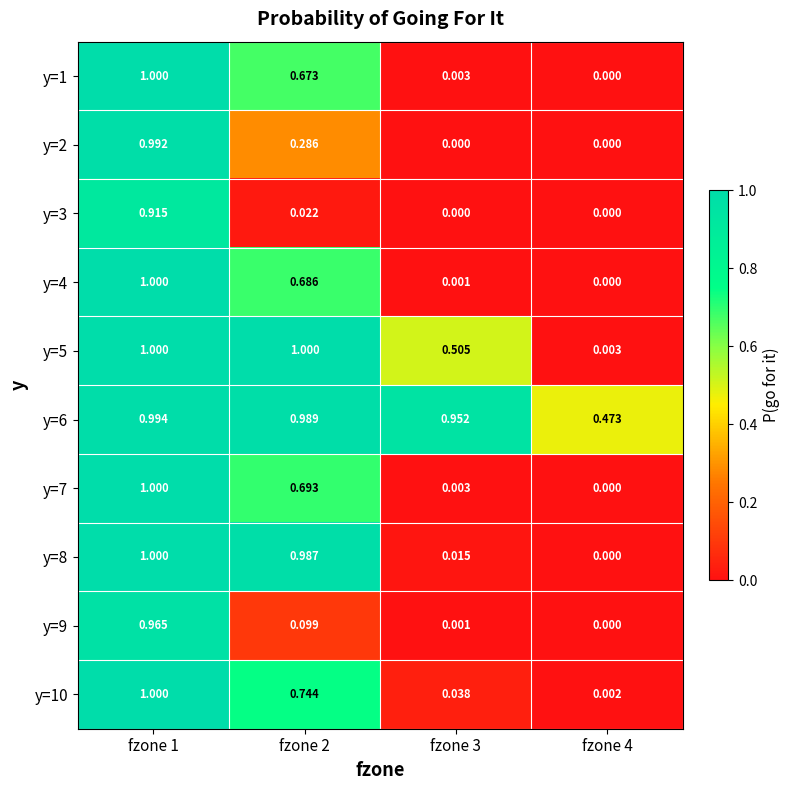

Is the value of y=4 at fzone 4 greater than the value of y=9 at fzone 1?

No